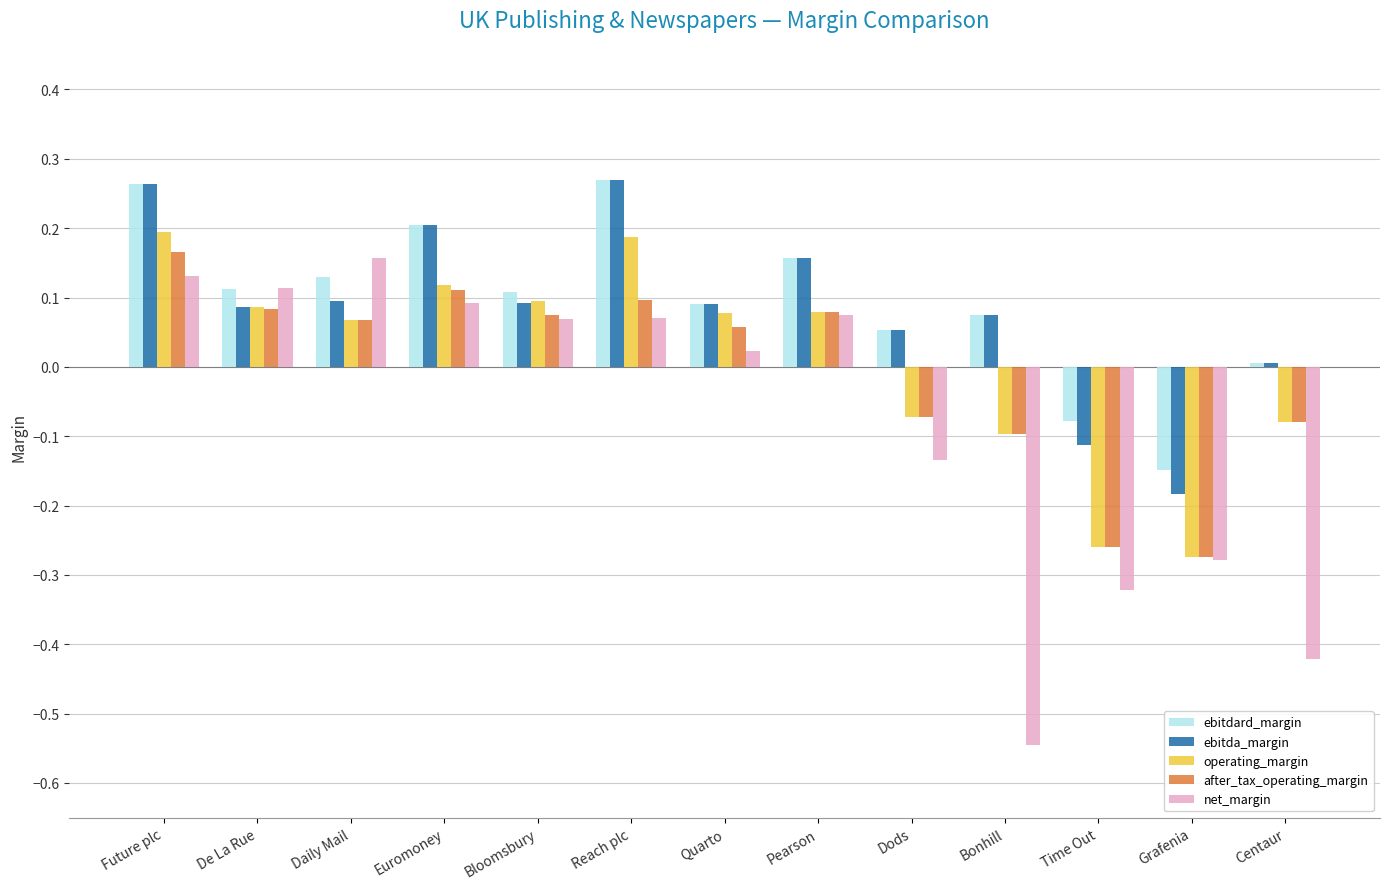

How many bars are there in each group?

5